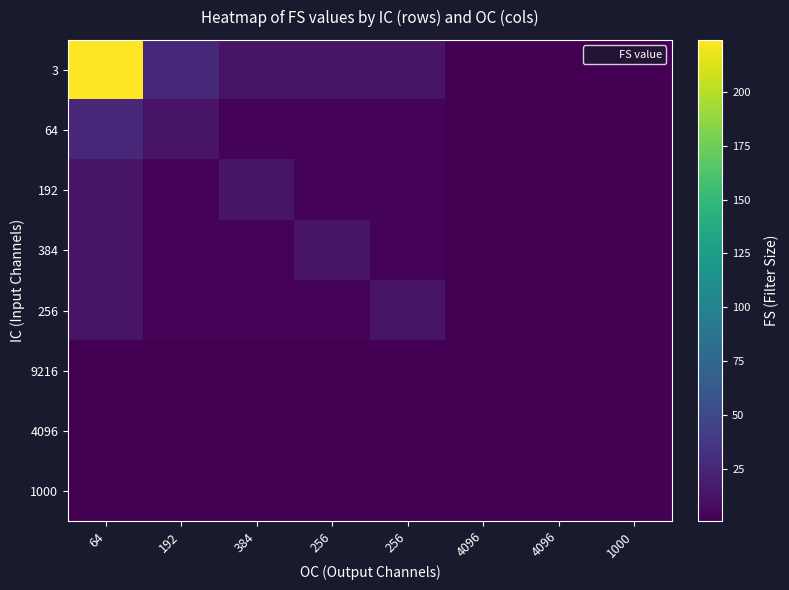

Count the number of categories in the chart.

8